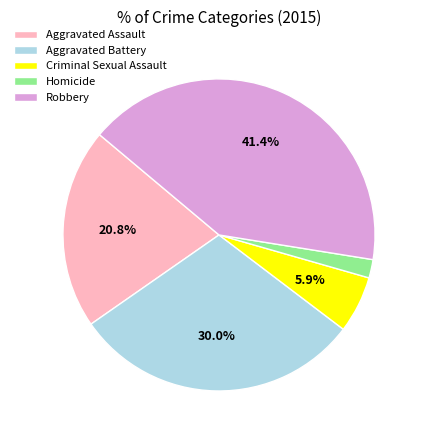

What is the total percentage of Robbery and Aggravated Battery?

71.4%